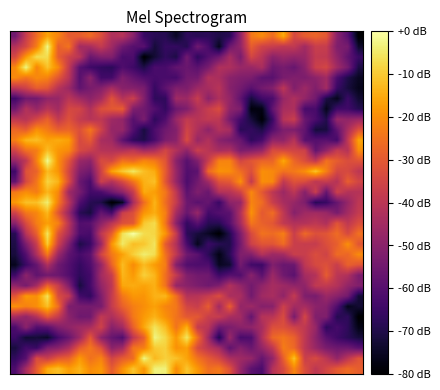

Count the number of categories in the chart.

33